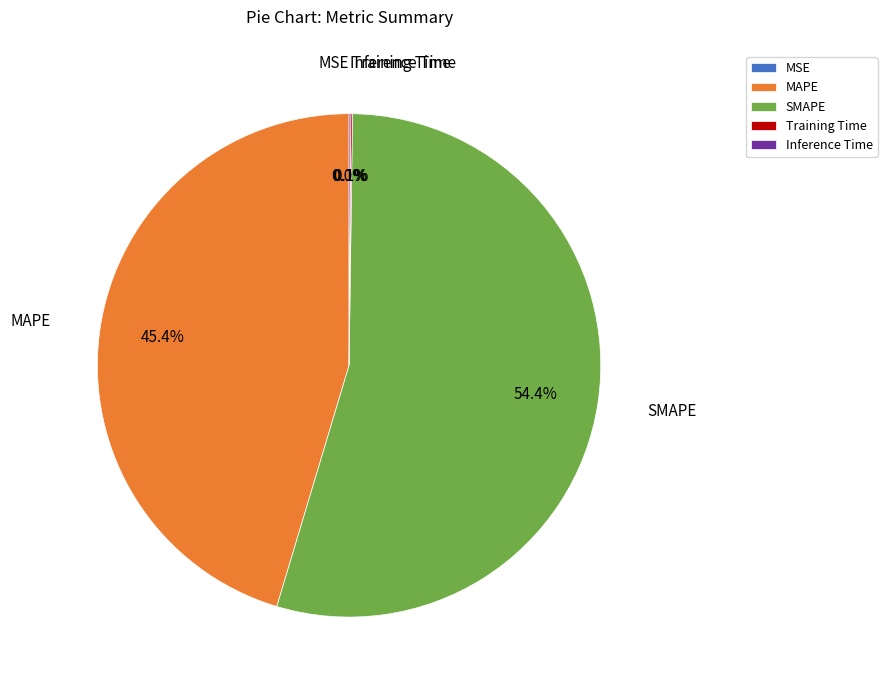

To the nearest percent, what is the difference between the largest and smallest slice percentages?

54%